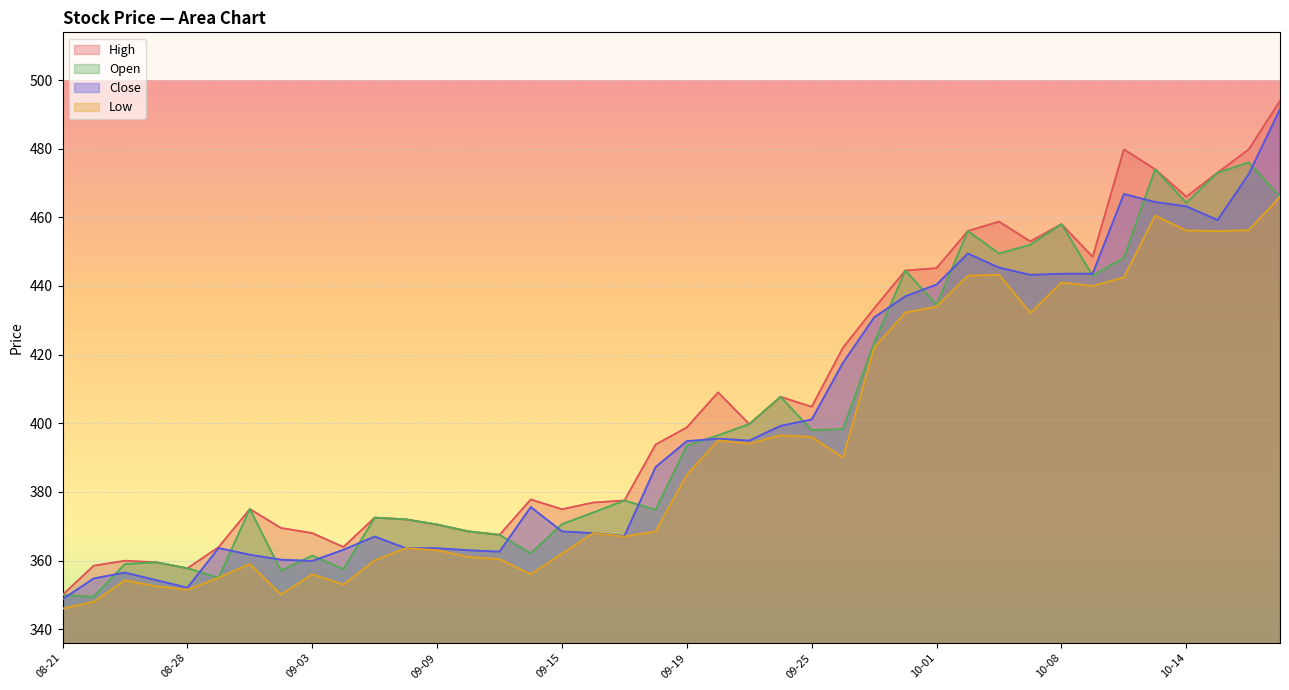

List the labels in order of Low value, largest first.

10-17, 10-13, 10-16, 10-14, 10-15, 10-06, 10-03, 10-10, 10-08, 10-09, 10-01, 09-30, 10-07, 09-29, 09-24, 09-25, 09-22, 09-23, 09-26, 09-19, 09-18, 09-16, 09-17, 09-08, 09-09, 09-15, 09-10, 09-11, 09-05, 09-01, 09-03, 09-12, 08-29, 08-25, 09-04, 08-26, 08-28, 09-02, 08-22, 08-21